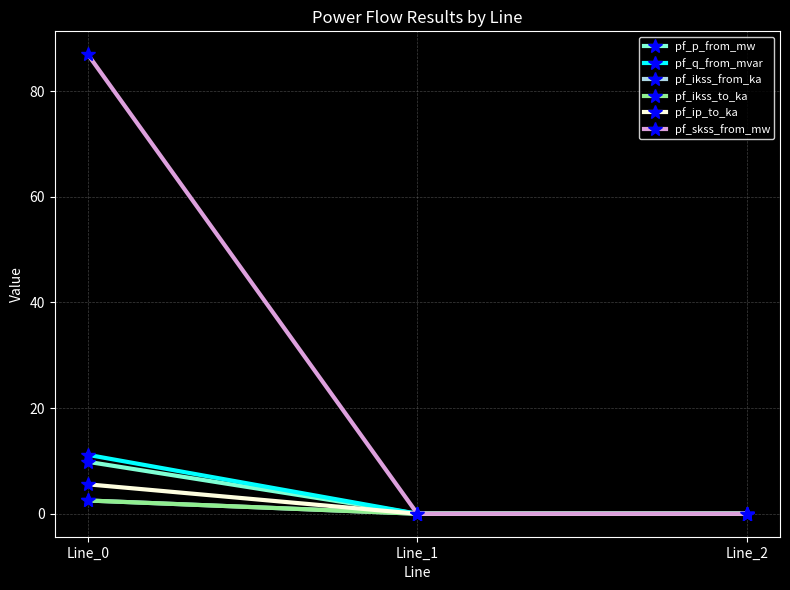

Is this an area chart (filled region under the line)?

No